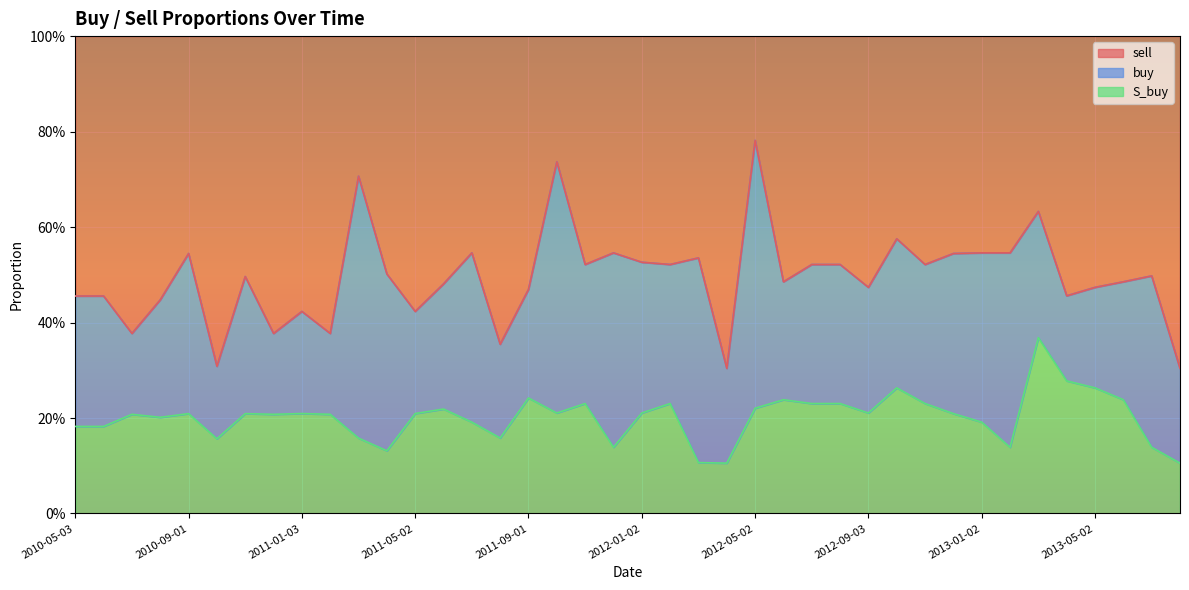

True or false: sell has more than 2 interior local peaks.

True